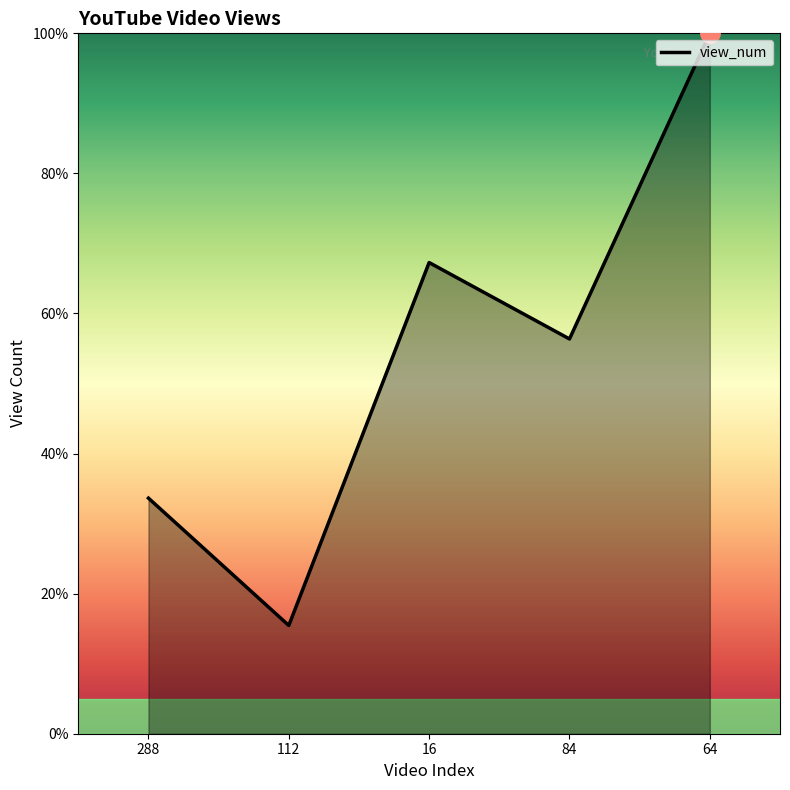

True or false: there are more than 2 points higher than both neighbors.

False